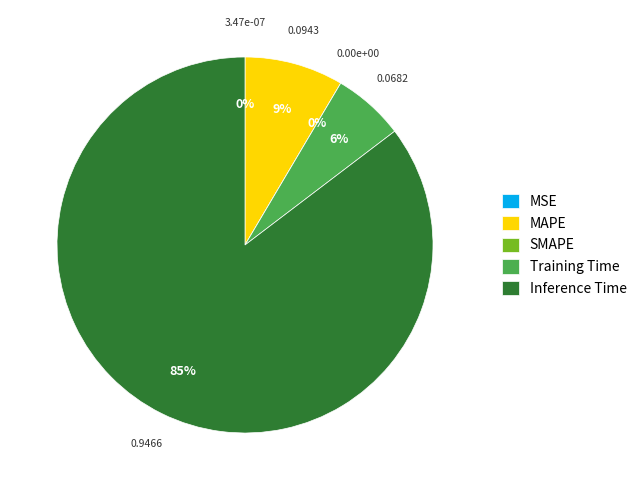

The MAPE slice represents 9% of the pie. True or false?

True